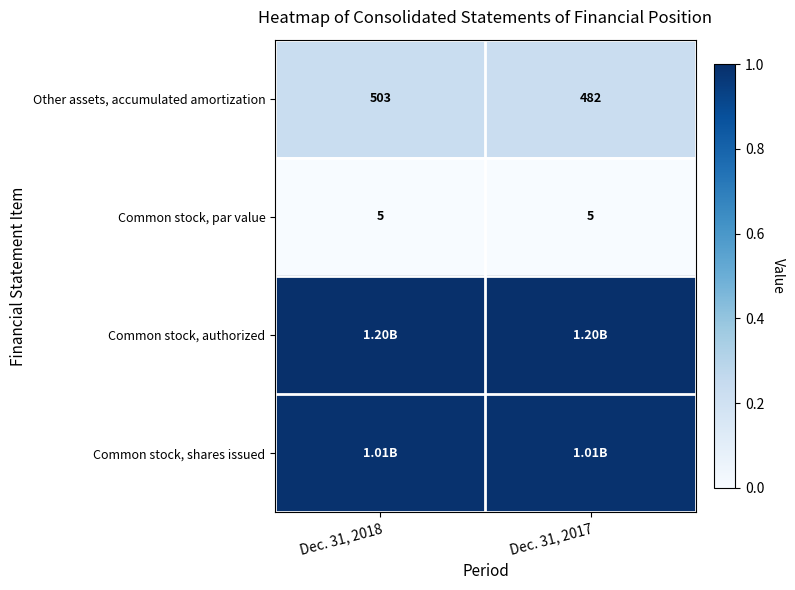

At which category does the chart reach its minimum across all series?

Dec. 31, 2018